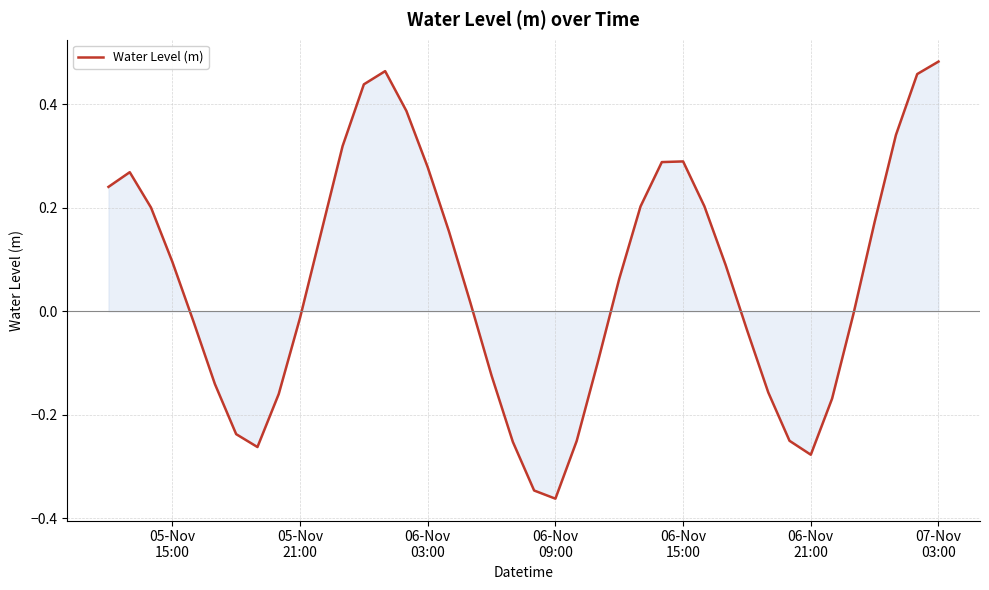

What is the difference between the maximum and minimum values?

0.8